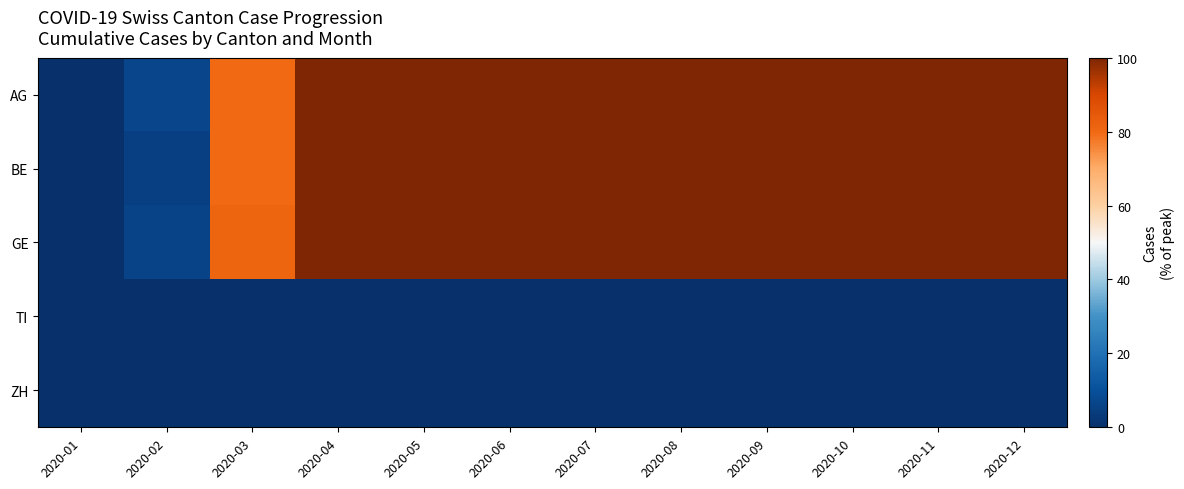

How many categories are shown in the chart?

12